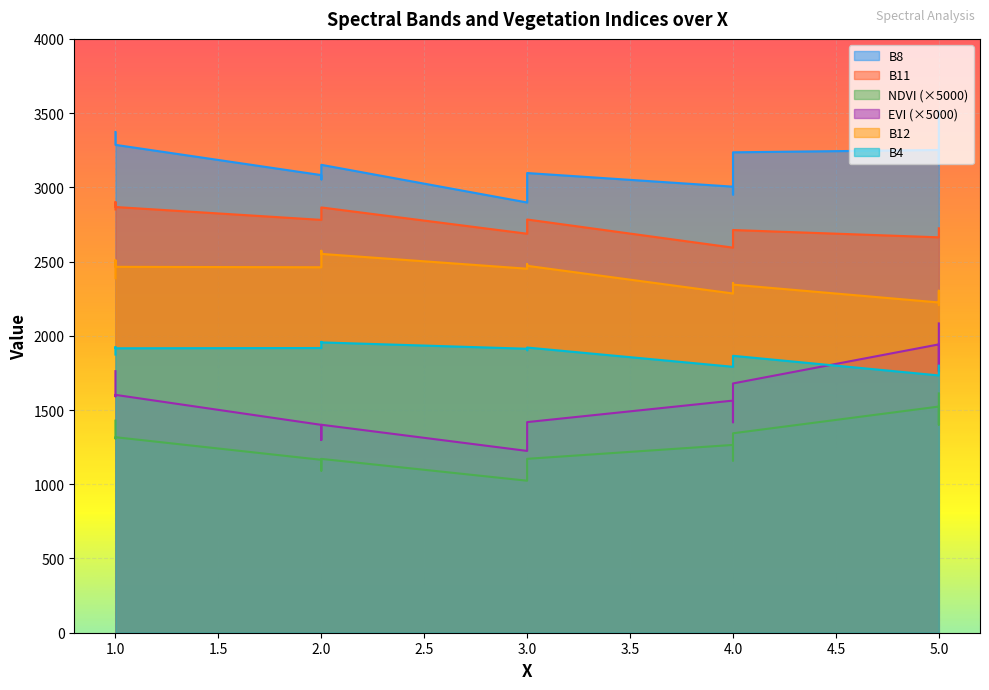

True or false: B8 and B4 cross at least once.

False